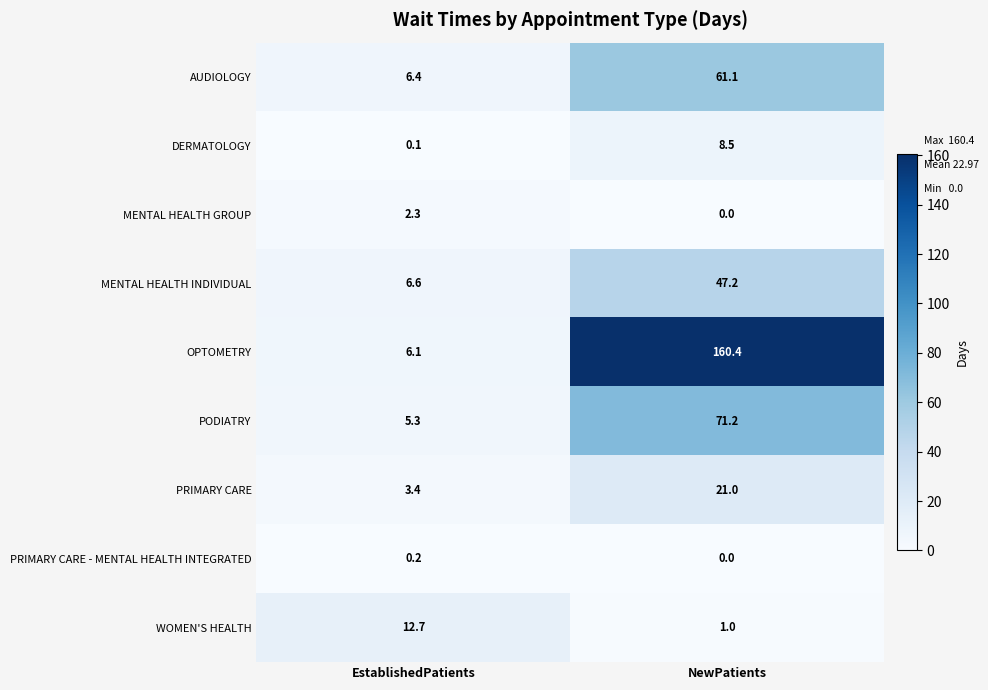

Where is AUDIOLOGY nearest to the value 33?

EstablishedPatients